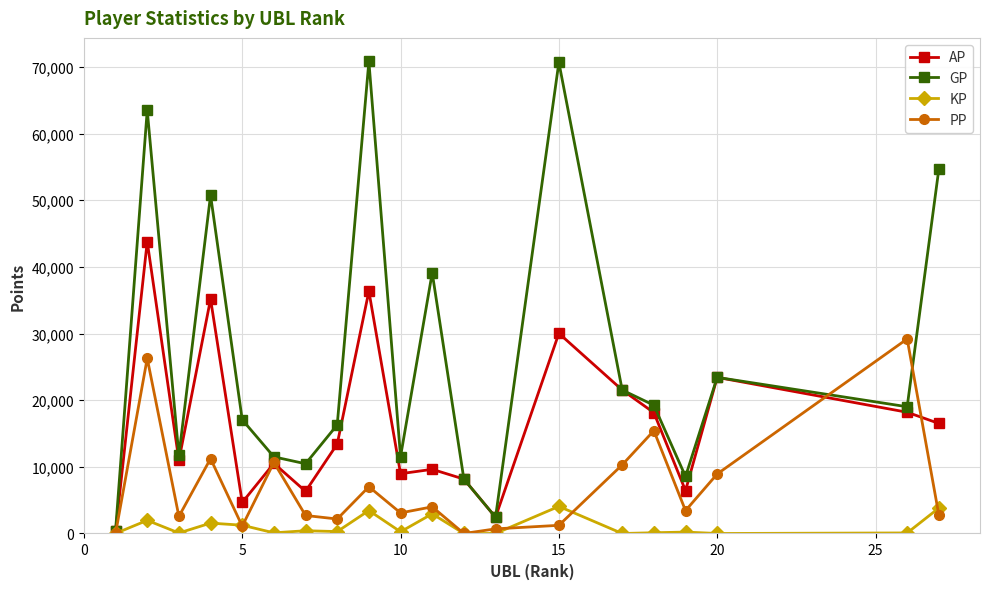

What is the maximum value for GP?

70807.0